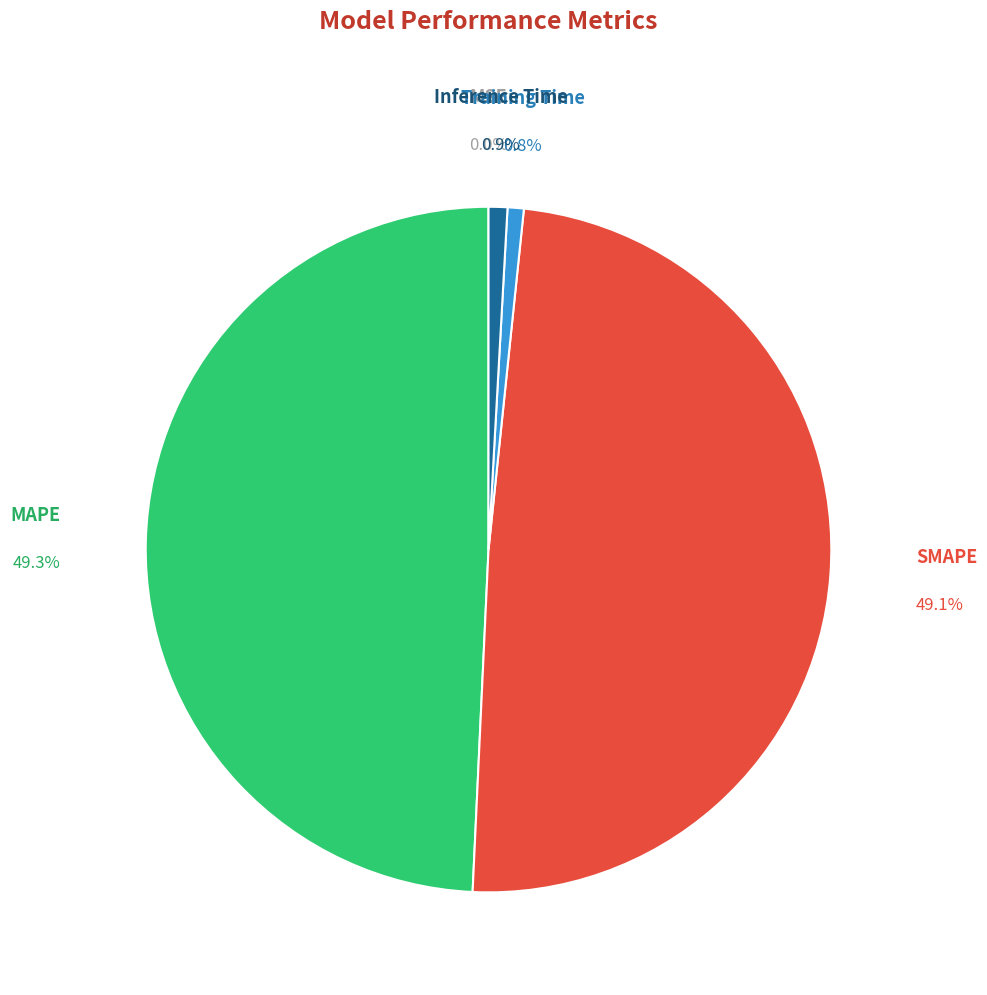

Does any single category account for the majority?

No